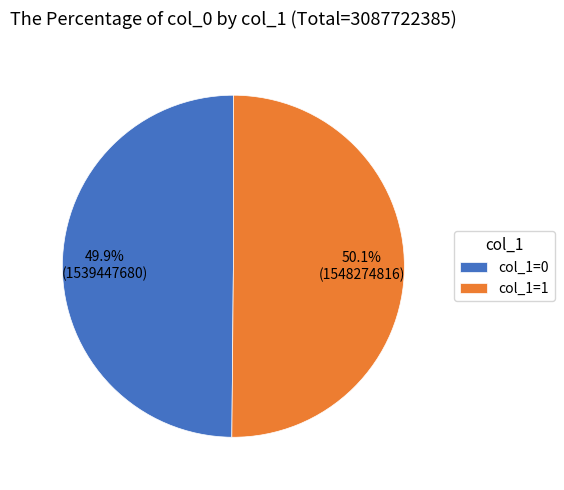

What is the ratio of the value at col_1=1 to the value at col_1=0?

1.0